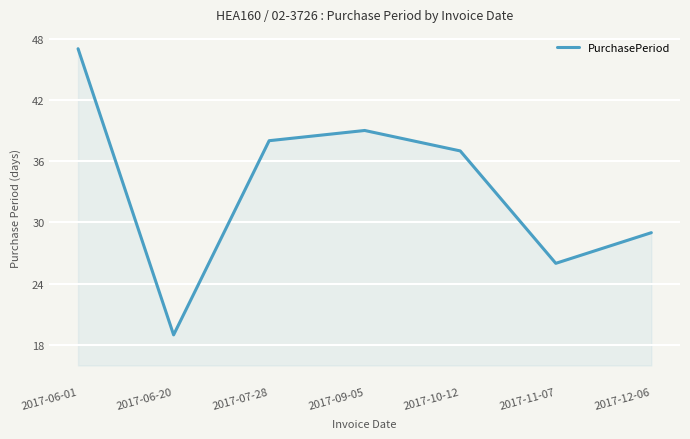

List the labels in order of value, largest first.

2017-06-01, 2017-09-05, 2017-07-28, 2017-10-12, 2017-12-06, 2017-11-07, 2017-06-20